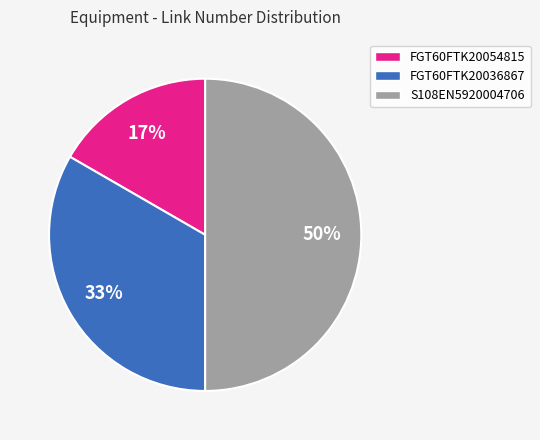

The FGT60FTK20036867 slice represents 33% of the pie. True or false?

True